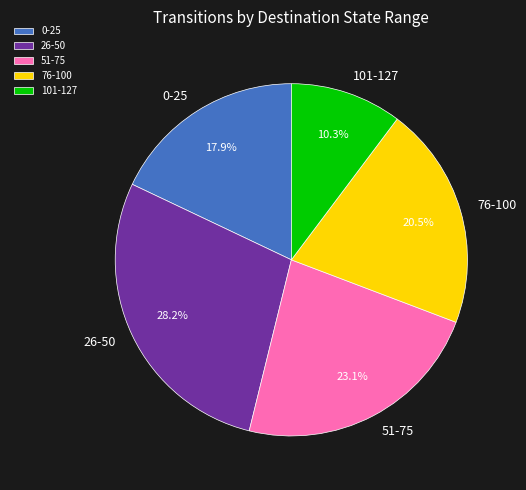

How many slices are in this pie chart?

5